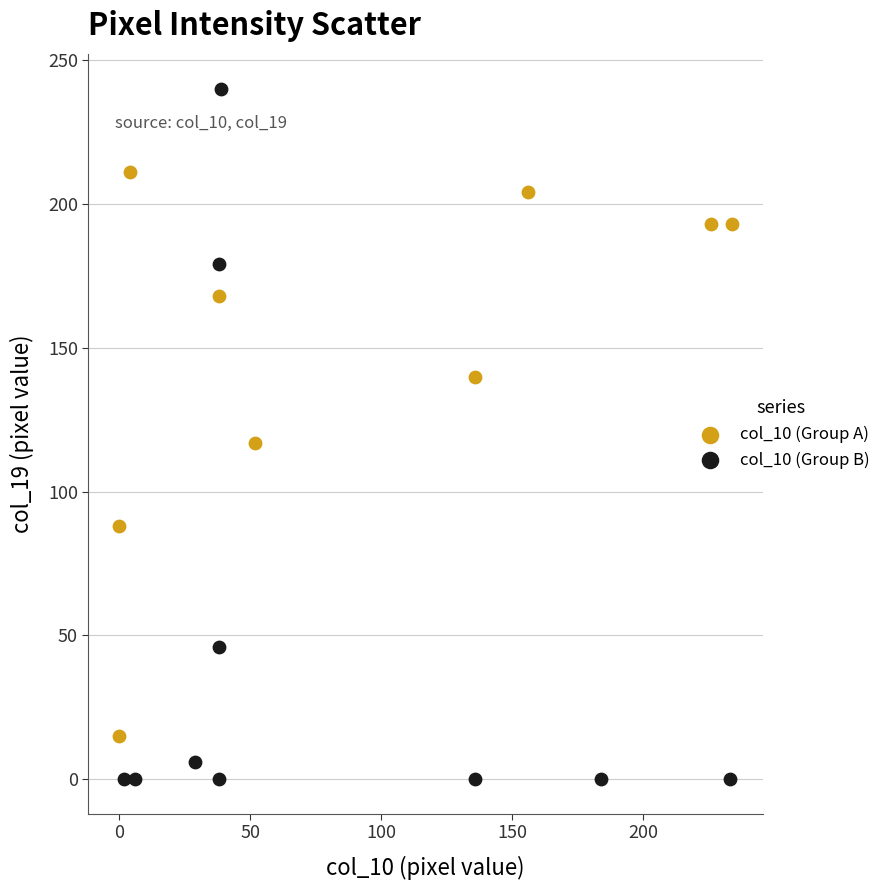

Which series reaches the minimum Y coordinate?

col_10 (Group B)